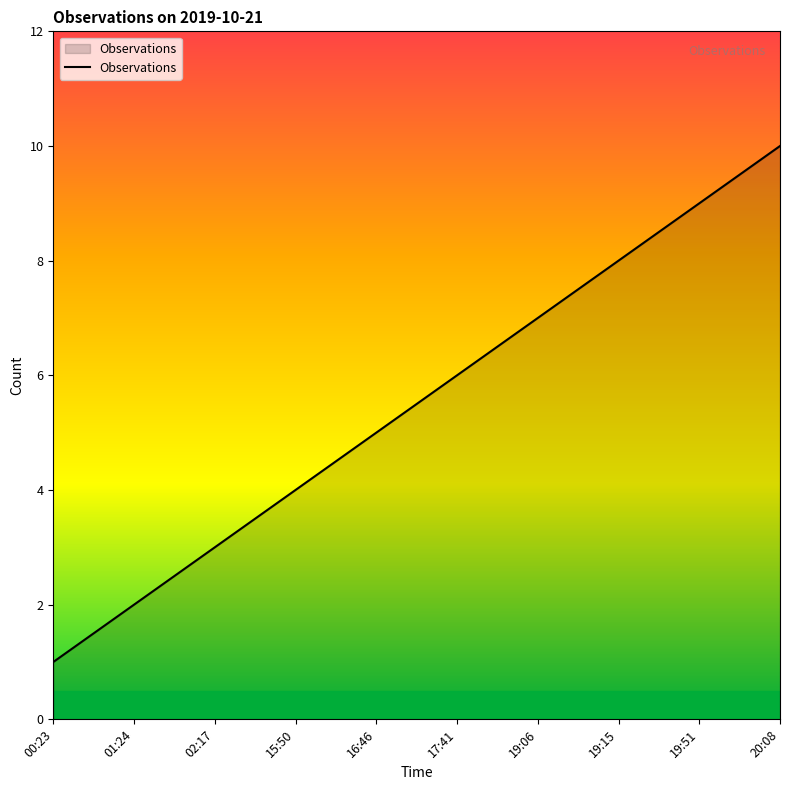

What position from the right is 15:50?

7